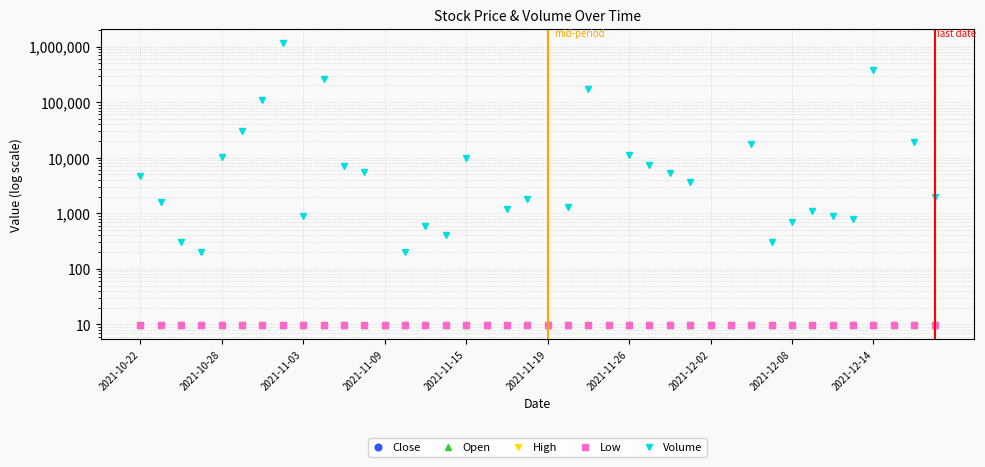

Which has a higher value, 18 or 28?

18